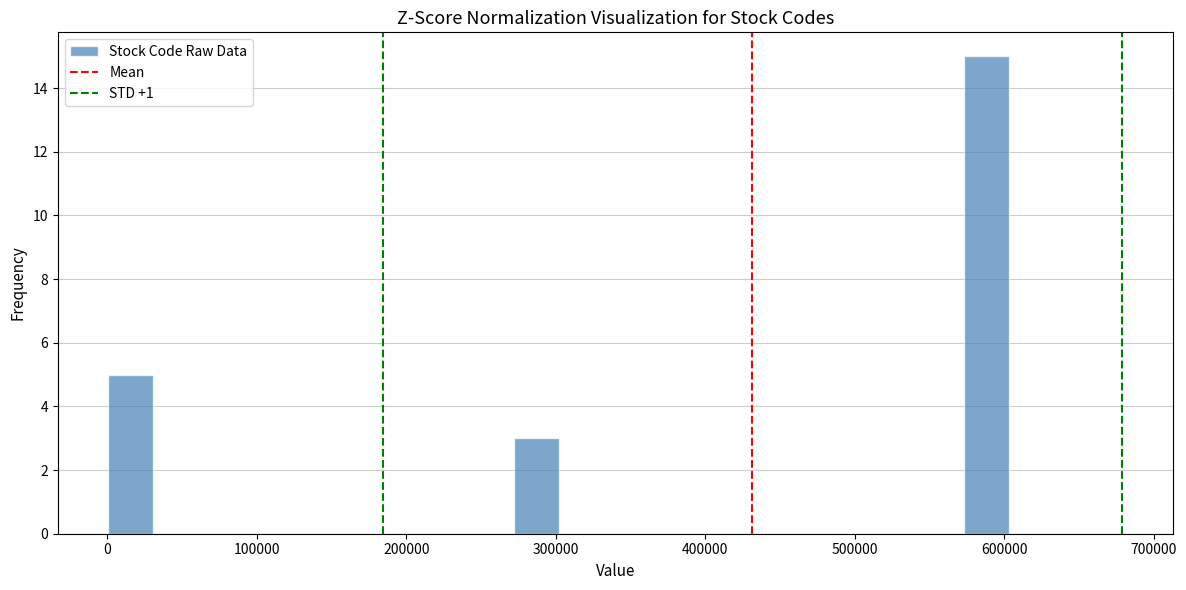

Around what value on the x-axis is the tallest bar? Give the approximate position of its centre, as read against the axis.

590000